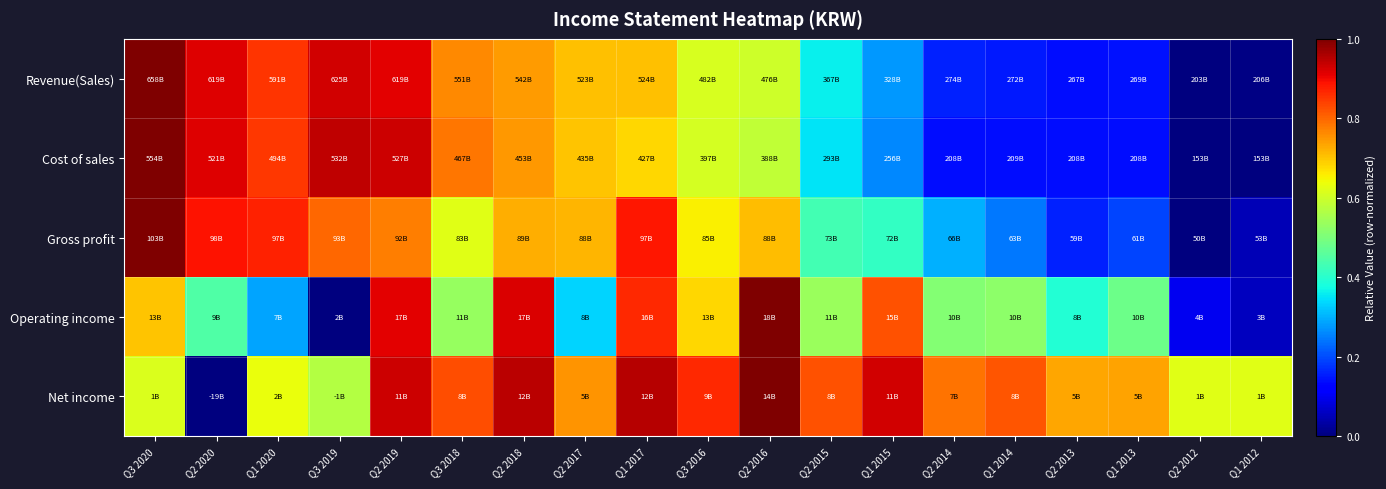

Reading left to right, what are all the values shown in this chart?

Revenue(Sales): Q3 2020=1.0	Q2 2020=0.9	Q1 2020=0.9	Q3 2019=0.9	Q2 2019=0.9	Q3 2018=0.8	Q2 2018=0.7	Q2 2017=0.7	Q1 2017=0.7	Q3 2016=0.6	Q2 2016=0.6	Q2 2015=0.4	Q1 2015=0.3	Q2 2014=0.2	Q1 2014=0.2	Q2 2013=0.1	Q1 2013=0.1	Q2 2012=0.0	Q1 2012=0.0
Cost of sales: Q3 2020=1.0	Q2 2020=0.9	Q1 2020=0.9	Q3 2019=0.9	Q2 2019=0.9	Q3 2018=0.8	Q2 2018=0.7	Q2 2017=0.7	Q1 2017=0.7	Q3 2016=0.6	Q2 2016=0.6	Q2 2015=0.4	Q1 2015=0.3	Q2 2014=0.1	Q1 2014=0.1	Q2 2013=0.1	Q1 2013=0.1	Q2 2012=0.0	Q1 2012=0.0
Gross profit: Q3 2020=1.0	Q2 2020=0.9	Q1 2020=0.9	Q3 2019=0.8	Q2 2019=0.8	Q3 2018=0.6	Q2 2018=0.7	Q2 2017=0.7	Q1 2017=0.9	Q3 2016=0.7	Q2 2016=0.7	Q2 2015=0.4	Q1 2015=0.4	Q2 2014=0.3	Q1 2014=0.2	Q2 2013=0.2	Q1 2013=0.2	Q2 2012=0.0	Q1 2012=0.0
Operating income: Q3 2020=0.7	Q2 2020=0.4	Q1 2020=0.3	Q3 2019=0.0	Q2 2019=0.9	Q3 2018=0.5	Q2 2018=0.9	Q2 2017=0.3	Q1 2017=0.9	Q3 2016=0.7	Q2 2016=1.0	Q2 2015=0.5	Q1 2015=0.8	Q2 2014=0.5	Q1 2014=0.5	Q2 2013=0.4	Q1 2013=0.5	Q2 2012=0.1	Q1 2012=0.1
Net income: Q3 2020=0.6	Q2 2020=0.0	Q1 2020=0.6	Q3 2019=0.6	Q2 2019=0.9	Q3 2018=0.8	Q2 2018=0.9	Q2 2017=0.8	Q1 2017=1.0	Q3 2016=0.9	Q2 2016=1.0	Q2 2015=0.8	Q1 2015=0.9	Q2 2014=0.8	Q1 2014=0.8	Q2 2013=0.7	Q1 2013=0.7	Q2 2012=0.6	Q1 2012=0.6